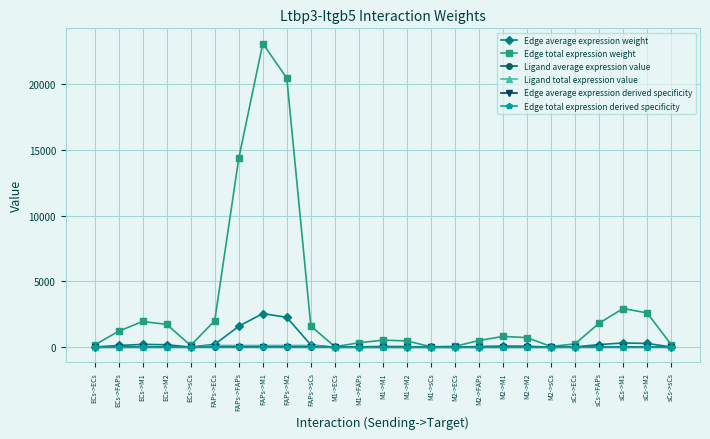

True or false: Edge total expression weight has more than 1 interior local peaks.

True